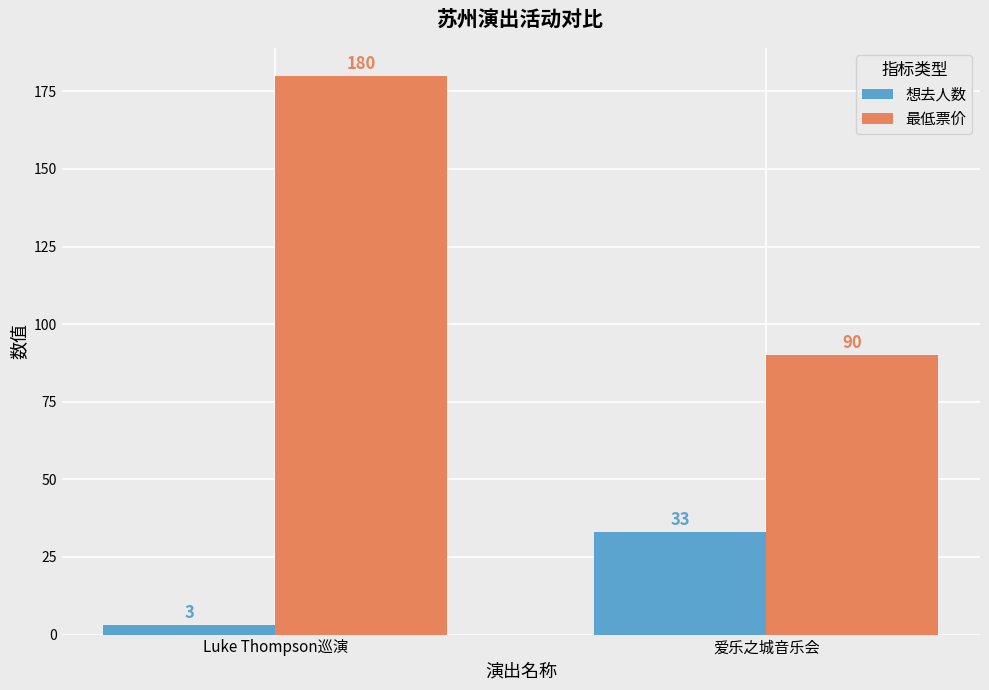

Rank the series by their average value, from lowest to highest.

想去人数, 最低票价